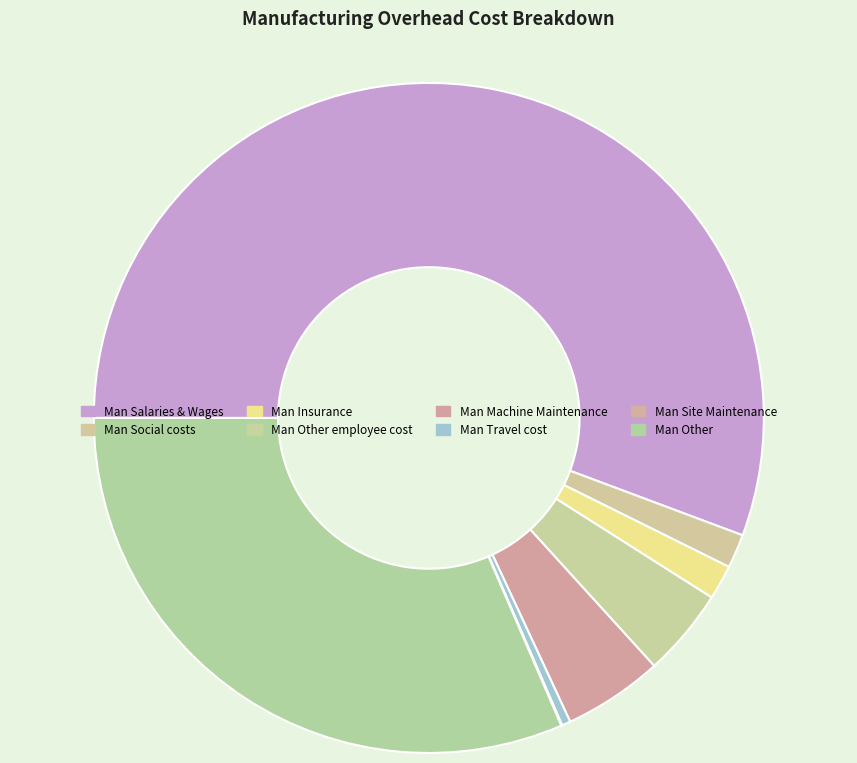

What is the change in value from Man Other employee cost to Man Travel cost?

-607202.4